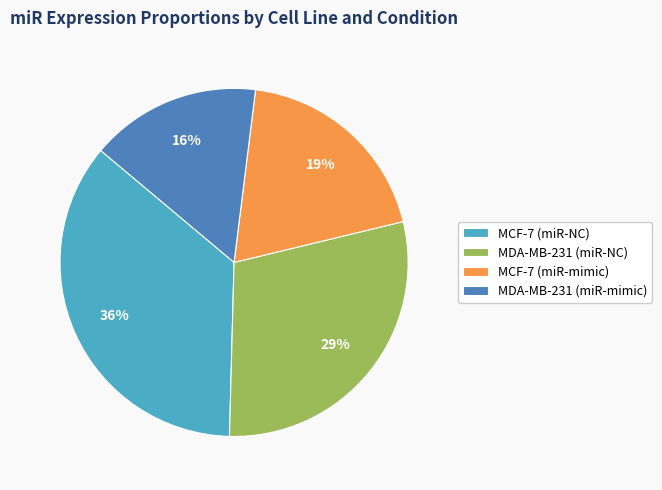

The MDA-MB-231 (miR-mimic) slice represents 16% of the pie. True or false?

True